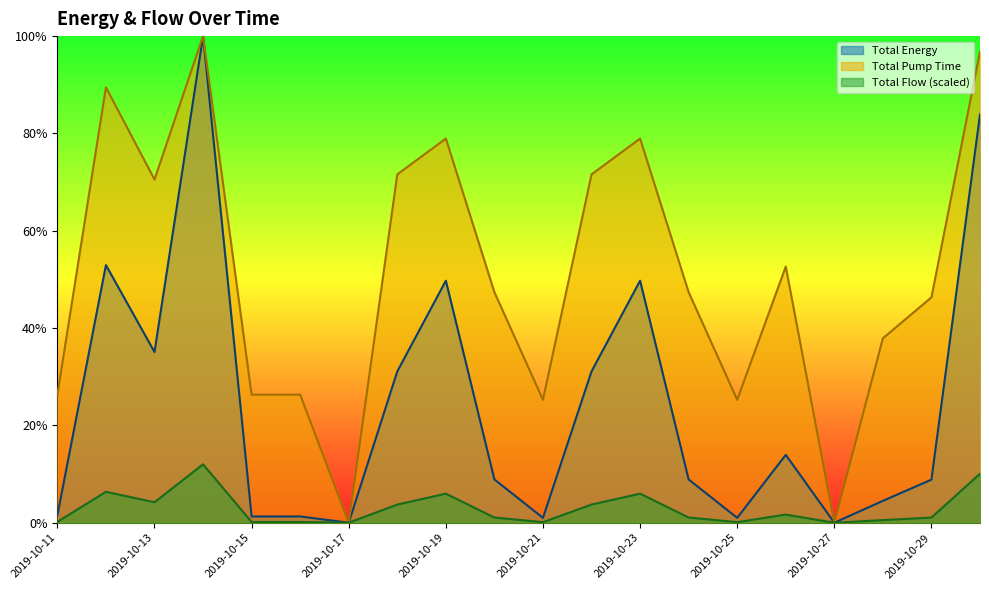

List the series in order of their peak value, highest first.

Total Energy, Total Pump Time, Total Flow